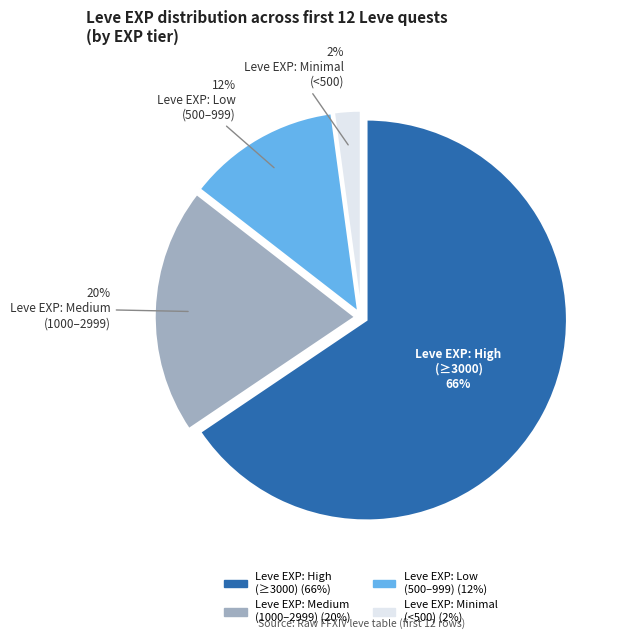

To the nearest percent, what is the average slice percentage?

25%